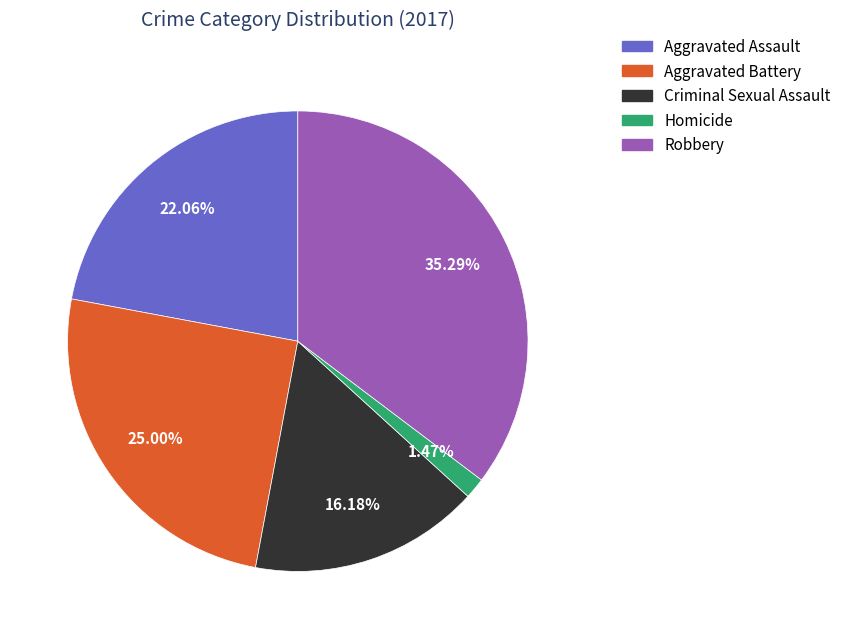

To the nearest percent, what is the combined percentage of Aggravated Battery and Aggravated Assault?

47%